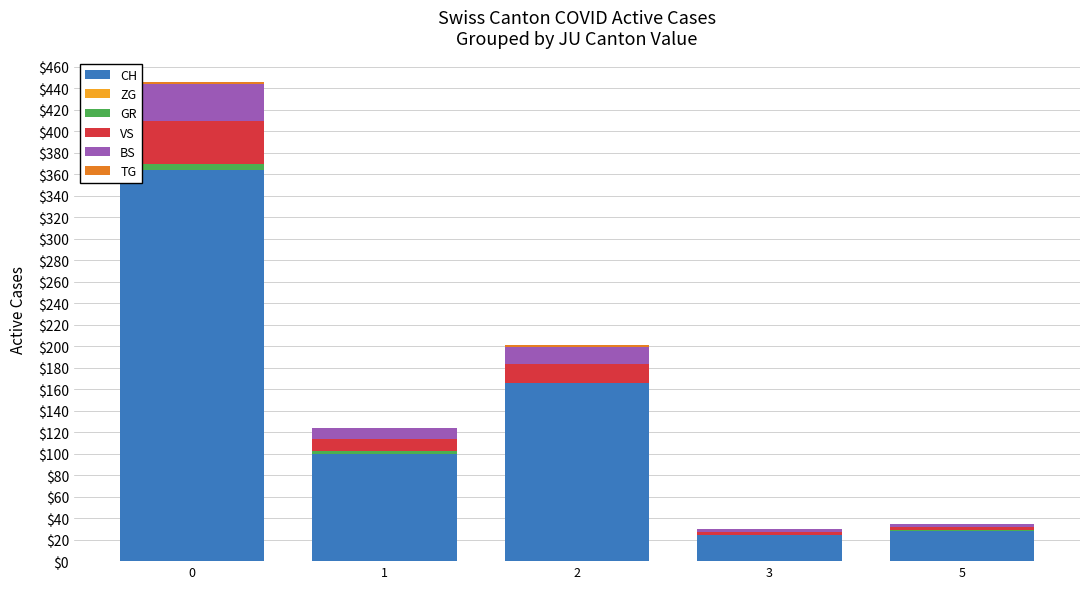

Are the bars horizontal?

No